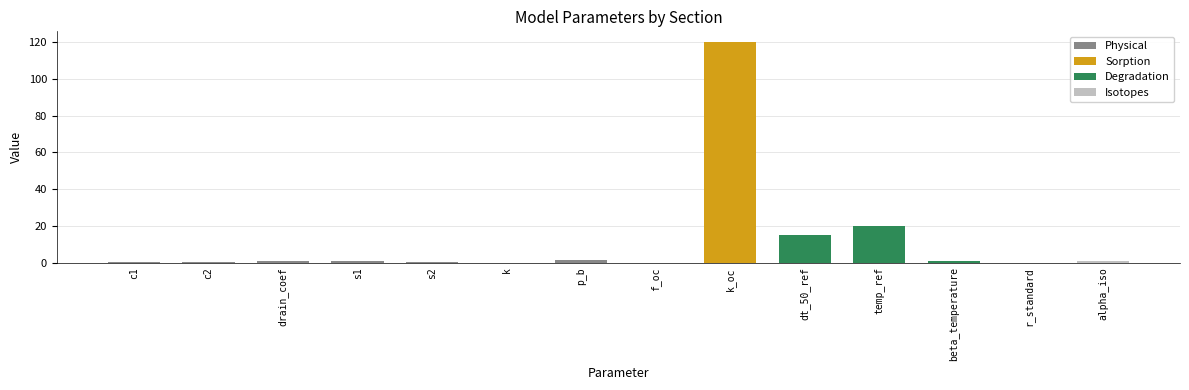

What is the change in value from c2 to f_oc?

-0.2